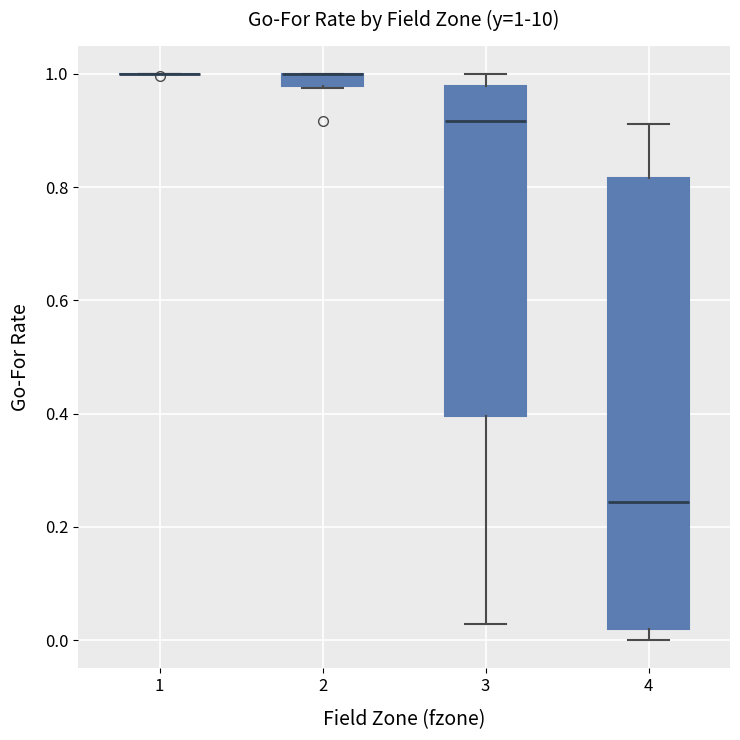

Which box is the tallest, from its lower edge to its upper edge?

4